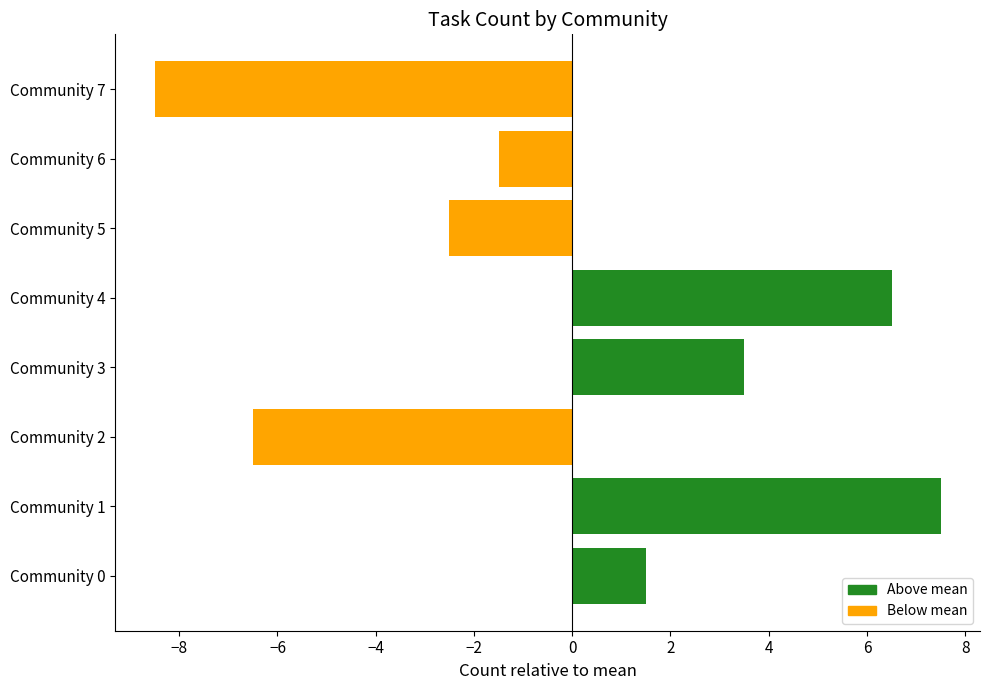

True or false: the data shows -3.5 at Community 5.

False